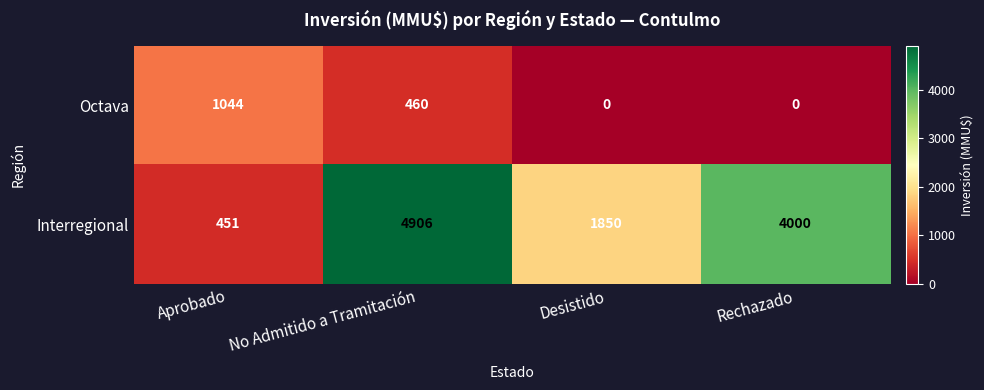

List the series in order of their overall mean, highest first.

Interregional, Octava